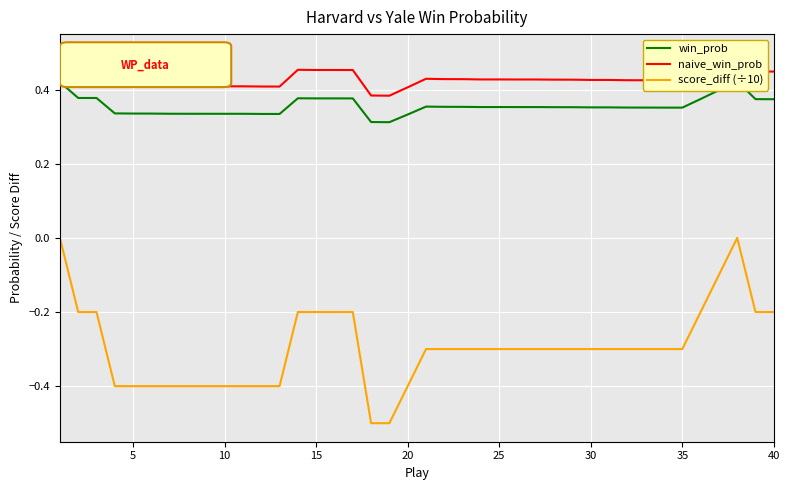

What is the smallest value displayed?

-0.5